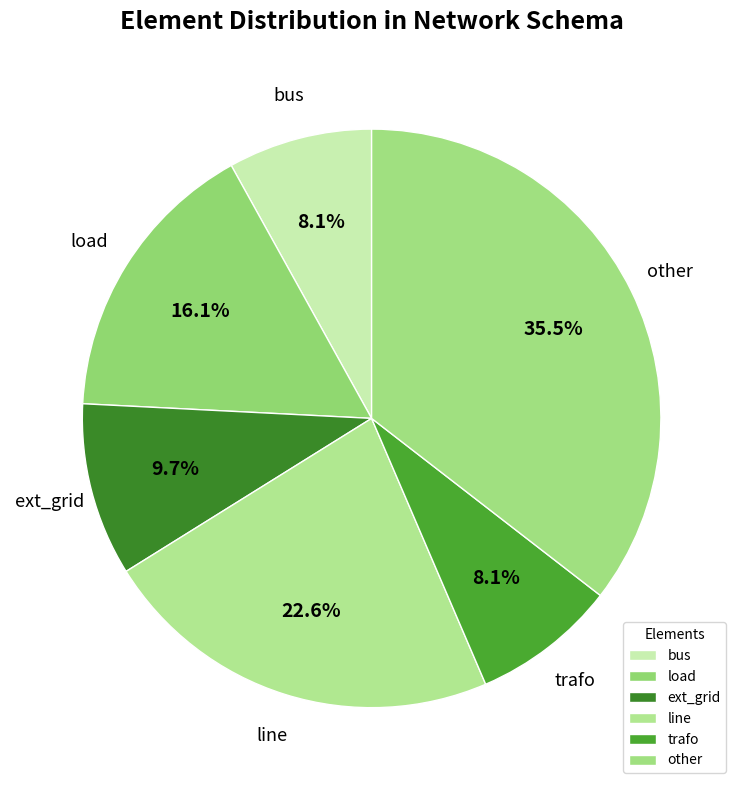

How many slices are in this pie chart?

6